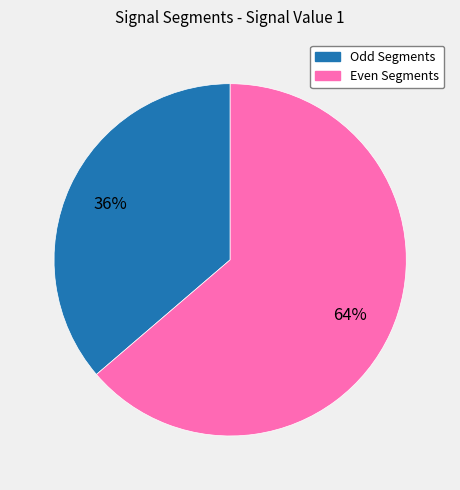

To the nearest percent, what is the average slice percentage?

50%